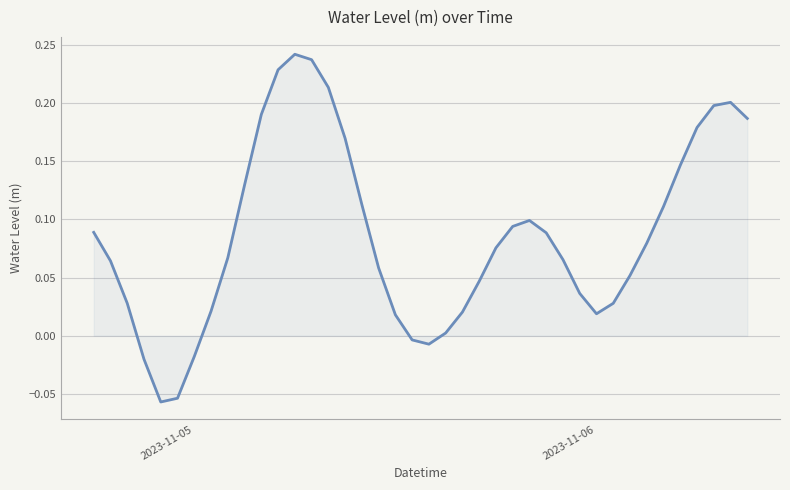

True or false: there are more than 0 points higher than both neighbors.

True